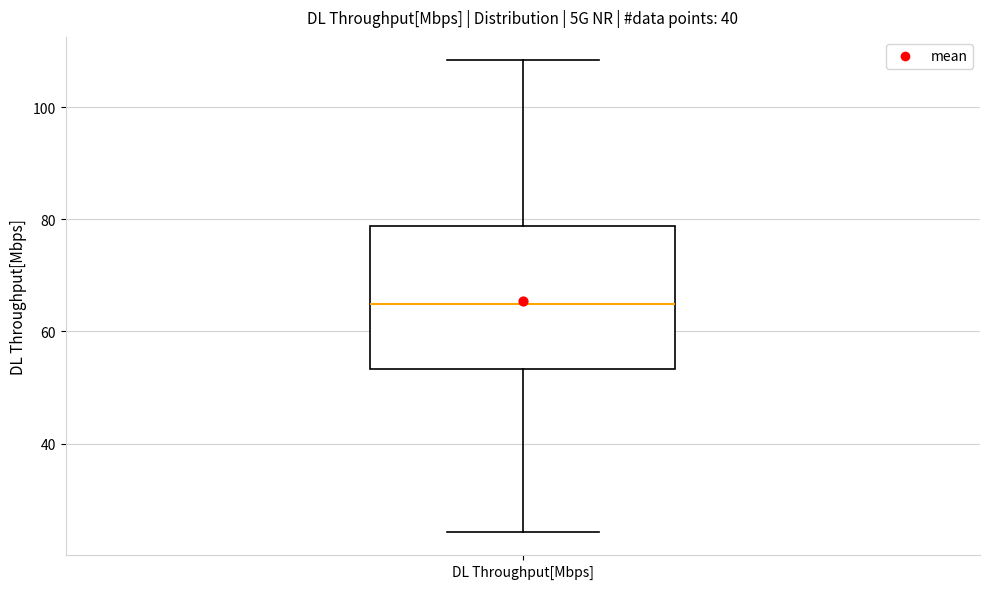

Read this box plot against the y-axis: the position of the median line, the range covered by the box, and the ends of both whiskers. The values are not printed on the chart, so give them approximately, as read against the axis.

median 64, box 54 to 78, whiskers 24 to 108